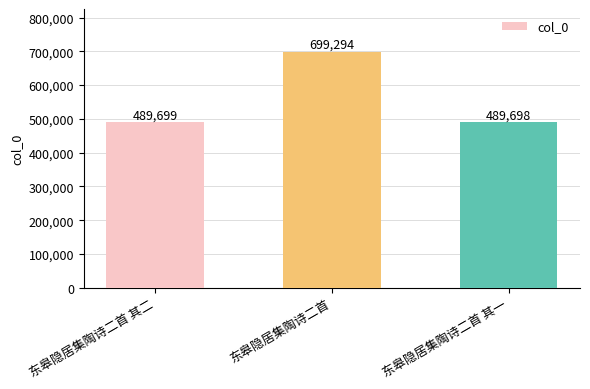

True or false: the data shows 489699 at 东皋隐居集陶诗二首 其二.

True